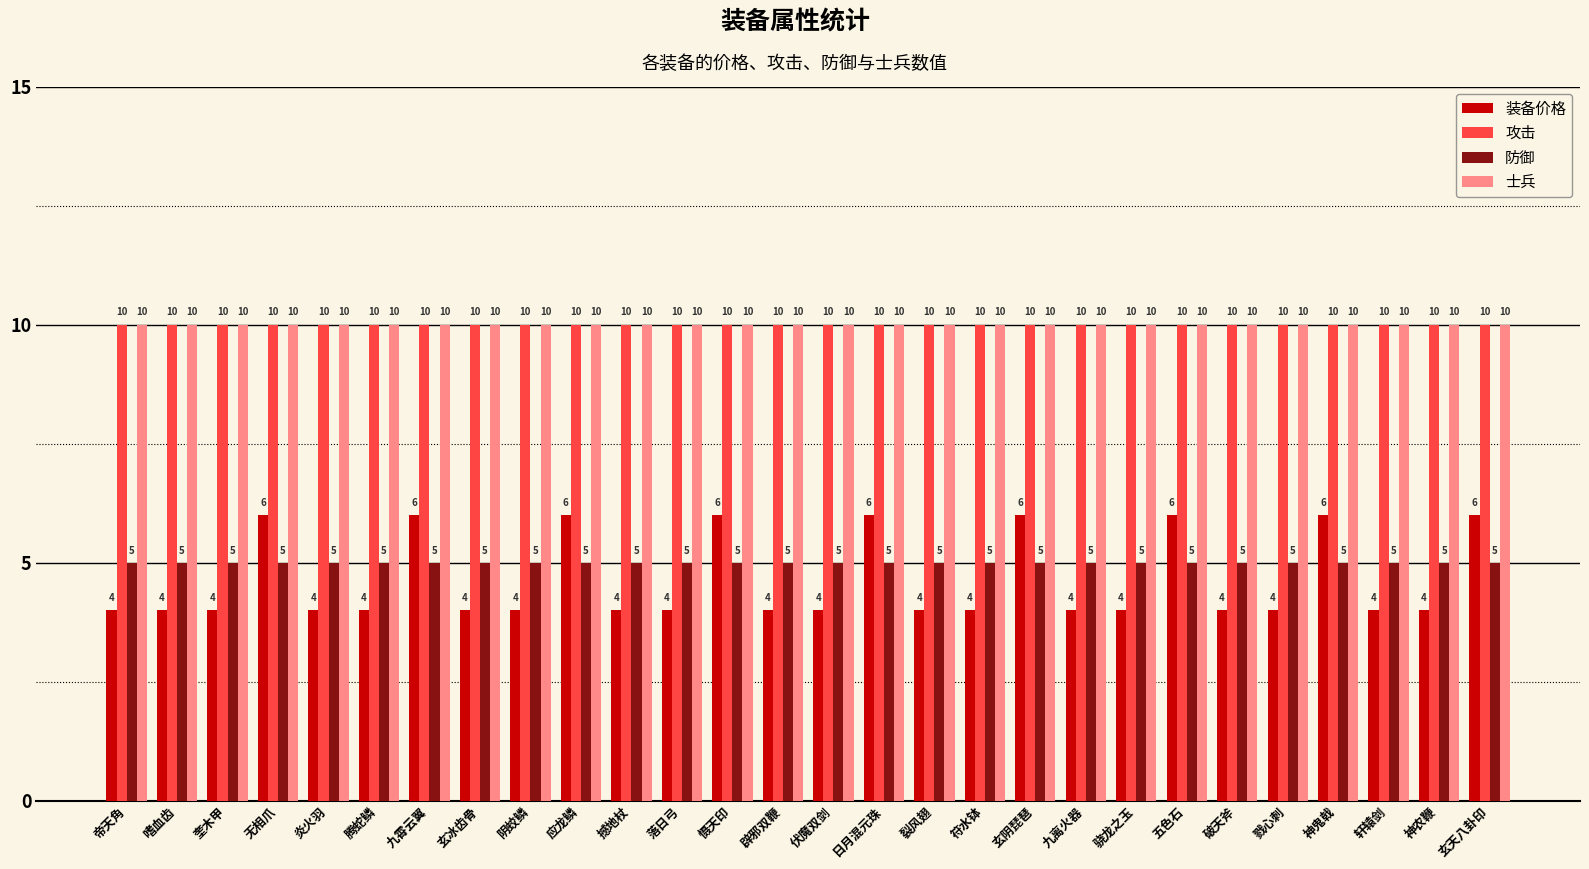

What is the label of the 5th bar from the left?

炎火羽